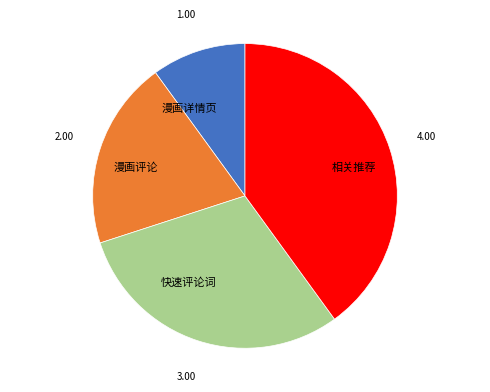

Which category has the smallest portion of the pie?

漫画详情页